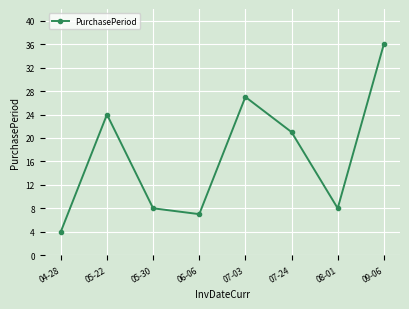

At which category does the data reach its first local valley?

06-06